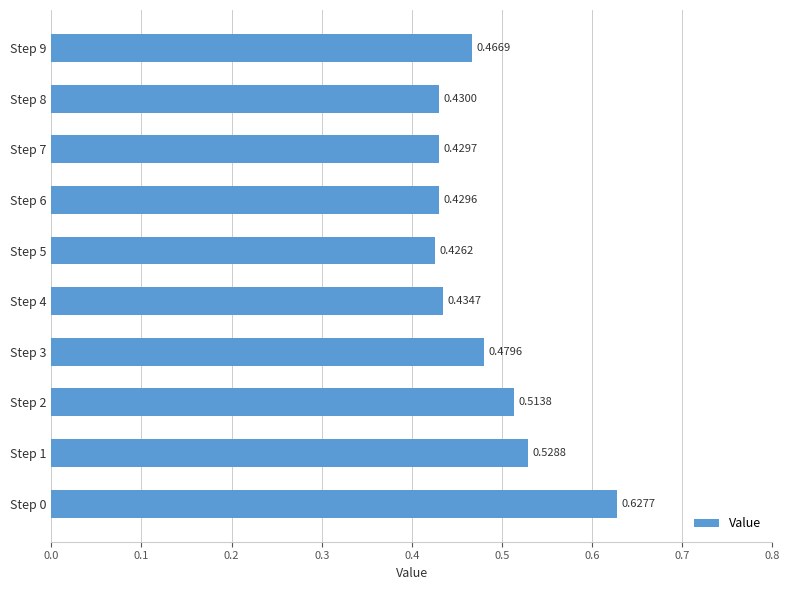

What is the sum of the values at Step 6 and Step 2?

0.9